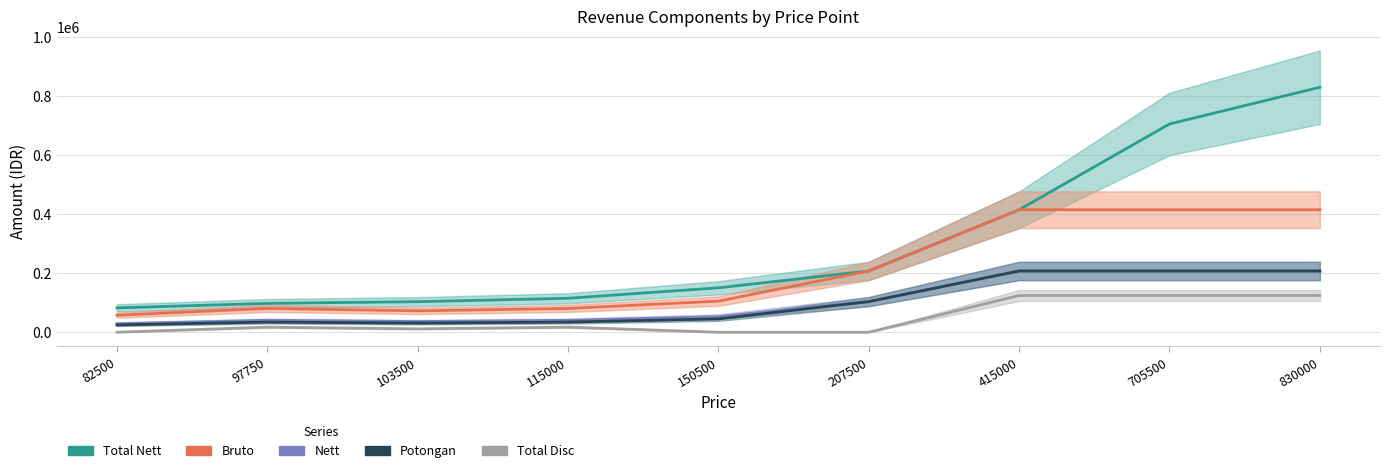

True or false: Bruto and Nett cross at least once.

False